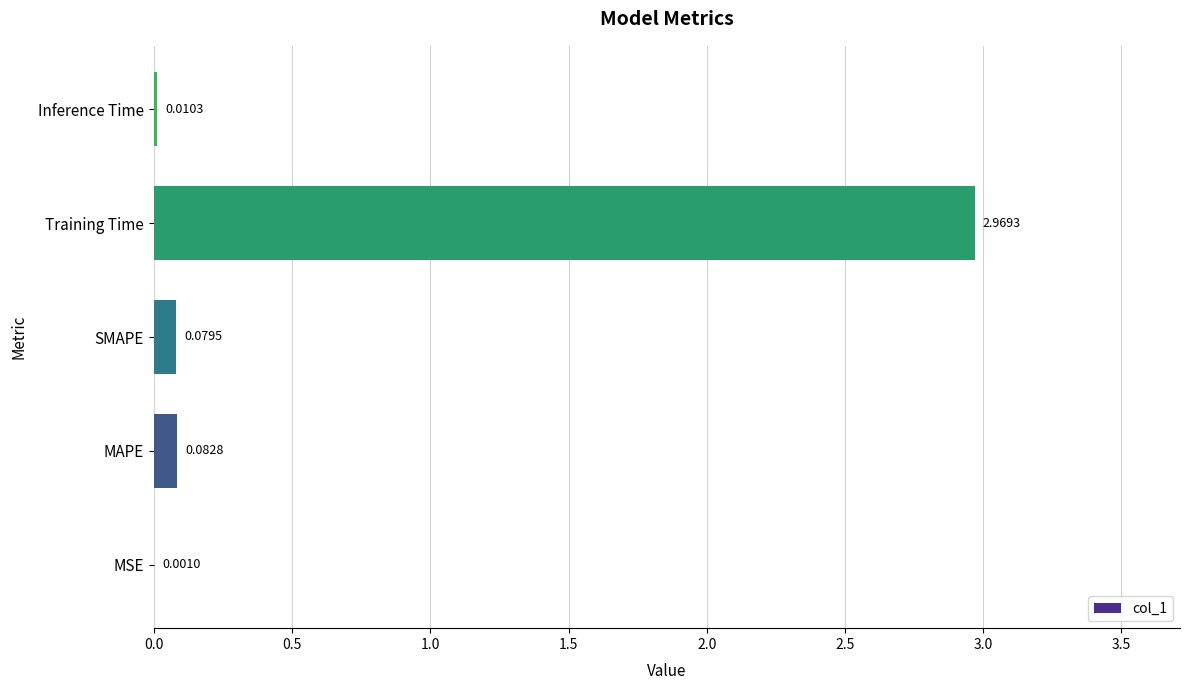

Where is the data nearest to the value 1?

MAPE